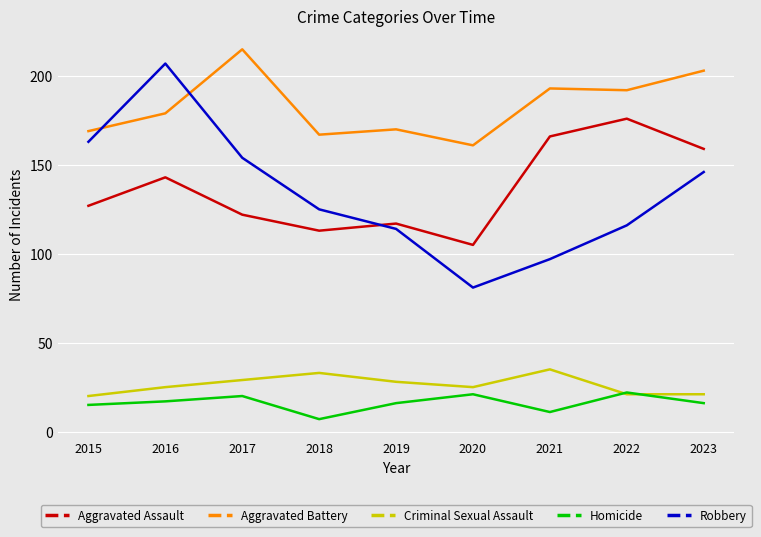

How many lines are shown in the chart?

5